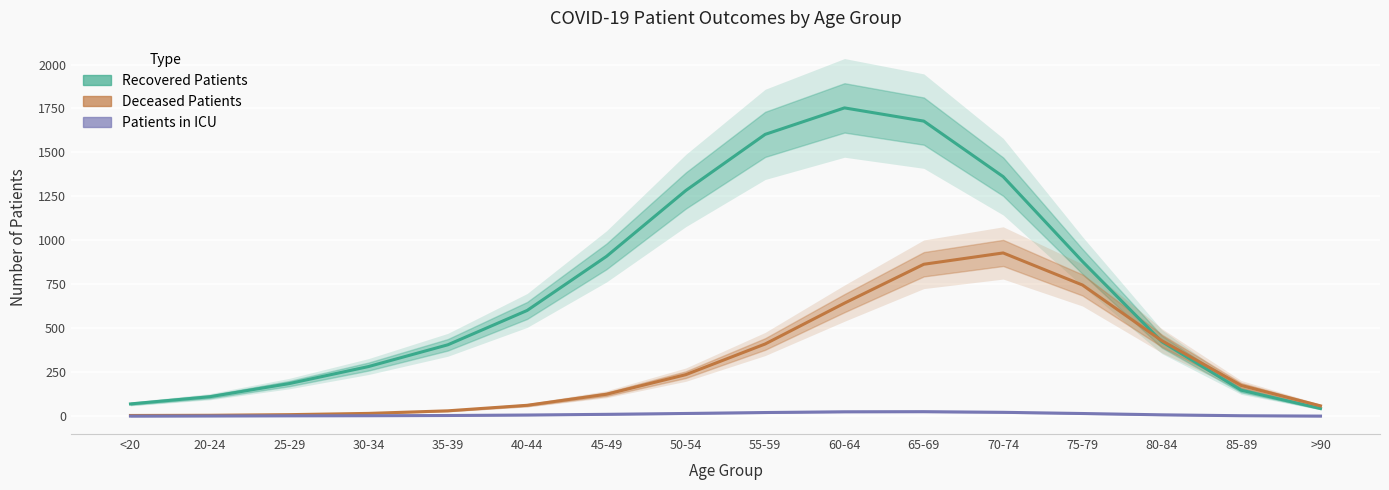

Rank the categories by patients_in_icu value from highest to lowest.

65-69, 60-64, 70-74, 55-59, 75-79, 50-54, 45-49, 40-44, 25-29, 35-39, 20-24, 30-34, 80-84, 85-89, <20, >90